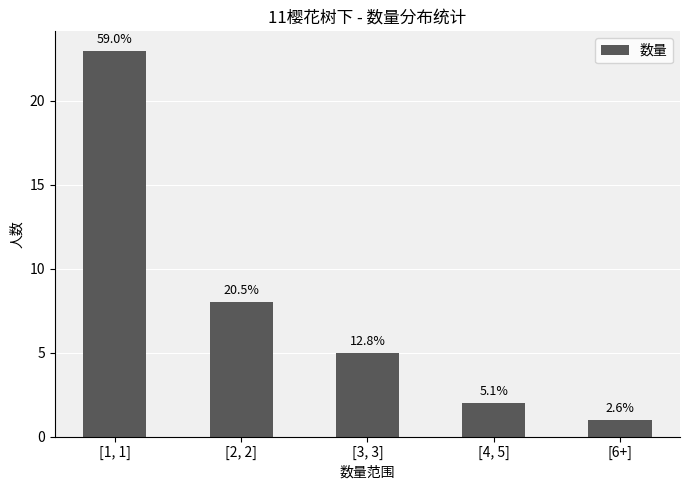

How many bars are there in total?

5